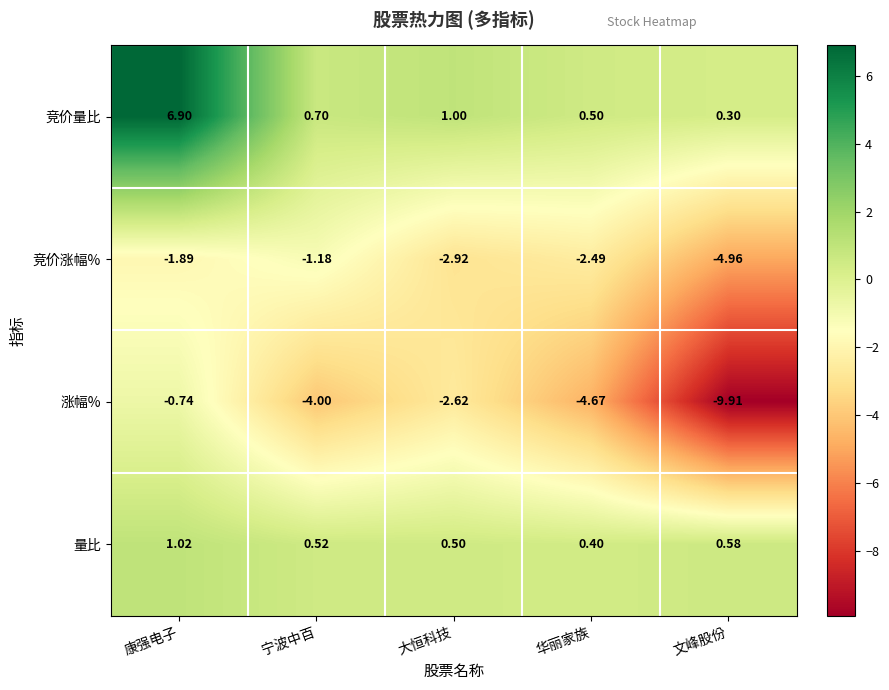

Which series has the largest total across all categories?

竞价量比